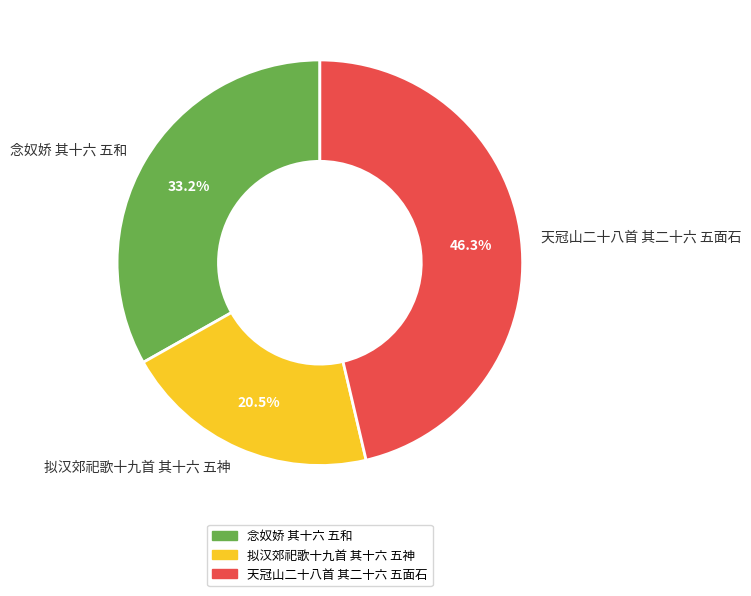

Is it true that 念奴娇 其十六 五和 is 33% of the pie?

True